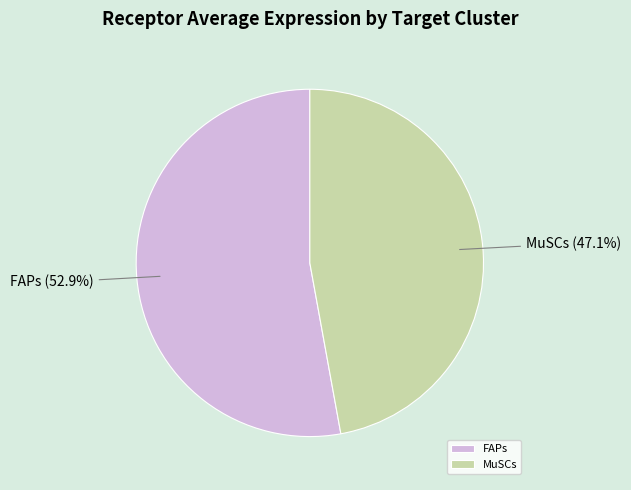

What percentage is the MuSCs slice, to the nearest percent?

47%